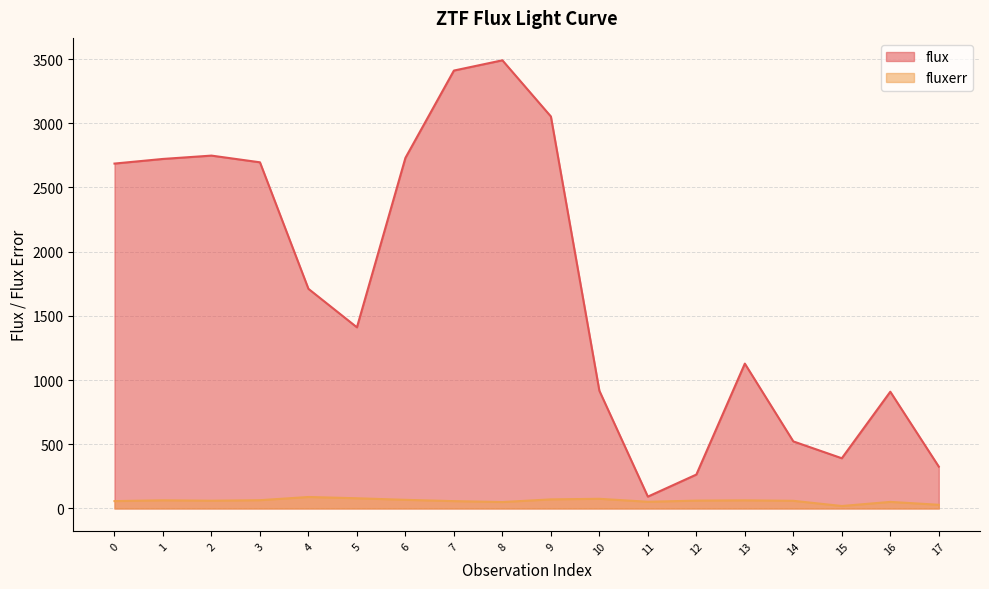

Is the value of flux at 0 greater than the value of fluxerr at 0?

Yes